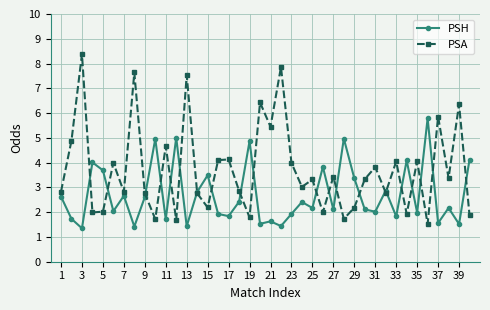

Which series has the widest spread of values?

PSA